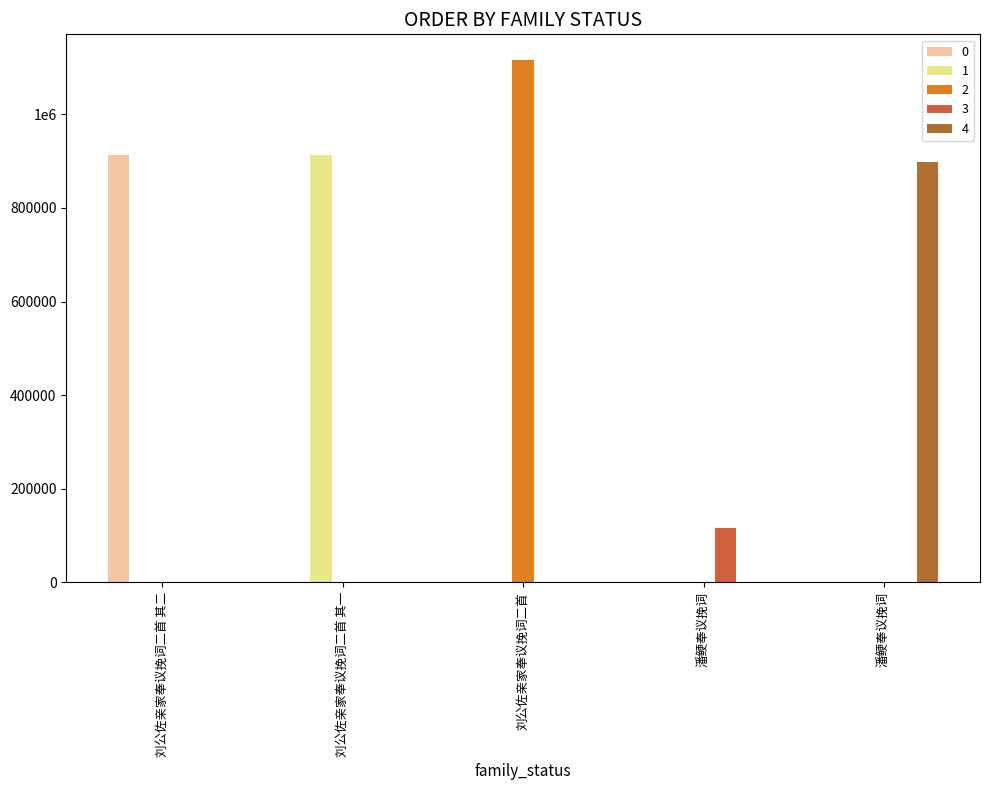

What is the ratio of the value at 刘公佐亲家奉议挽词二首 to the value at 潘鲠奉议挽词?

9.5